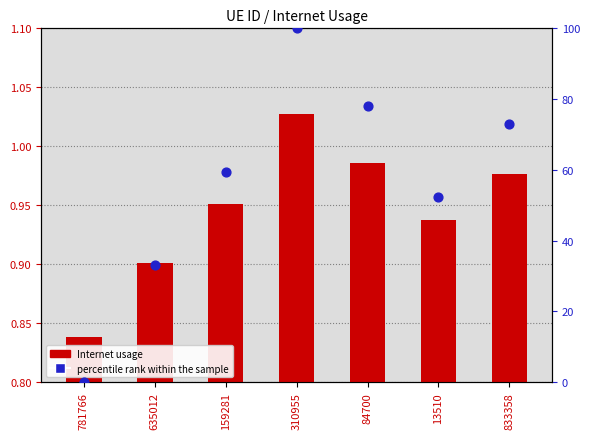

At which category is the sum across all series the highest?

310955